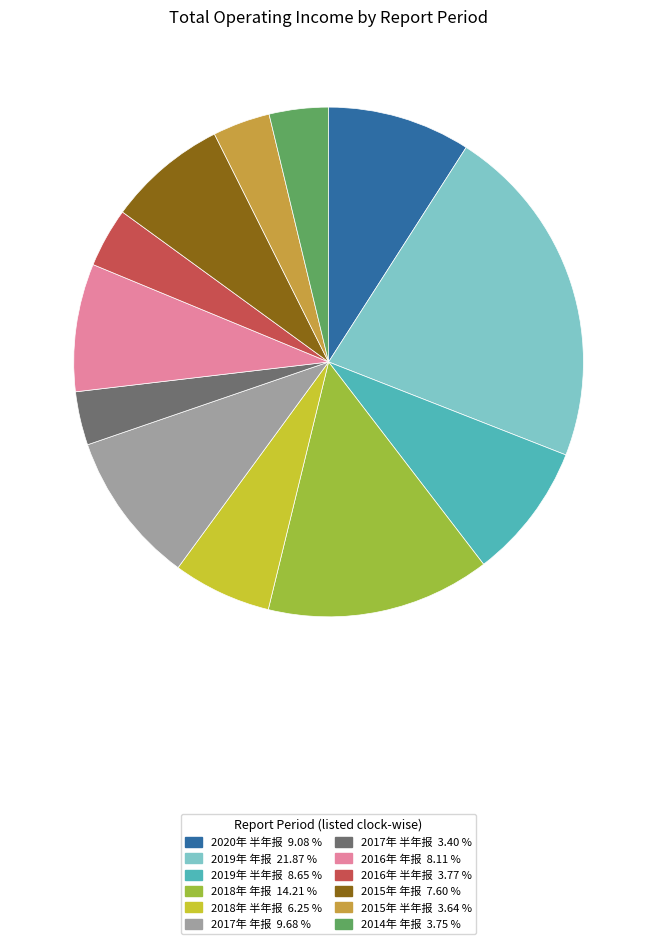

How many slices are in this pie chart?

12